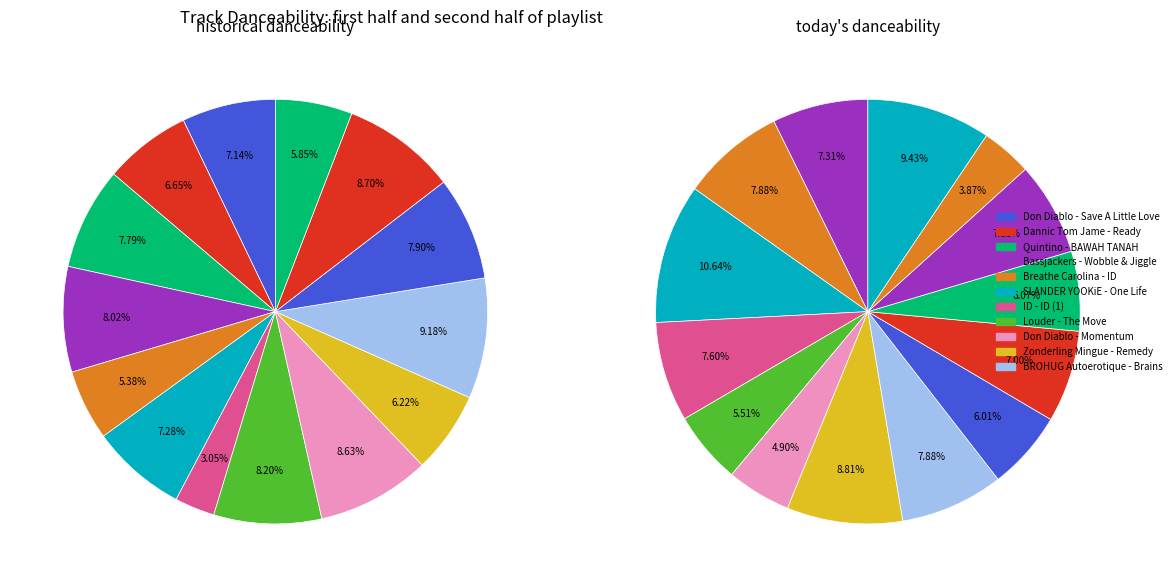

Does Fedde Le Grand Ian Carey - Keep On Rising account for over 50% of the chart?

No